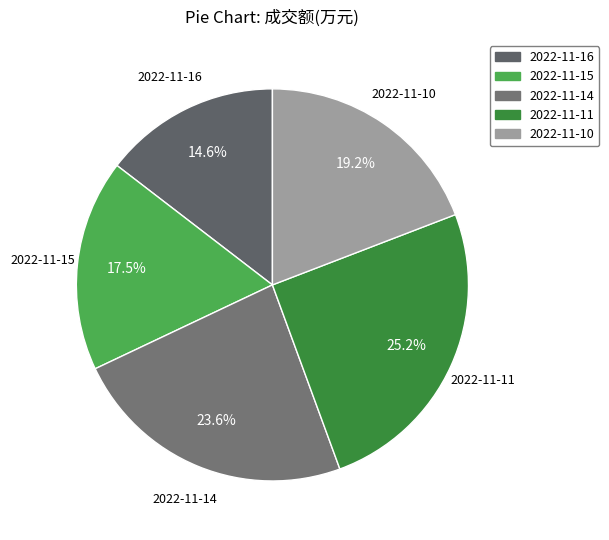

To the nearest percent, what is the average slice percentage?

20%